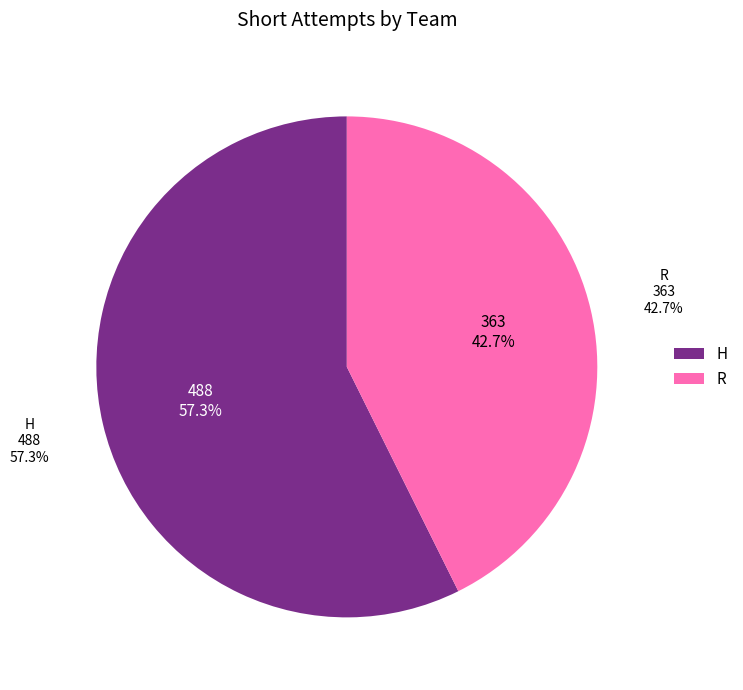

Which has a higher value, R or H?

H